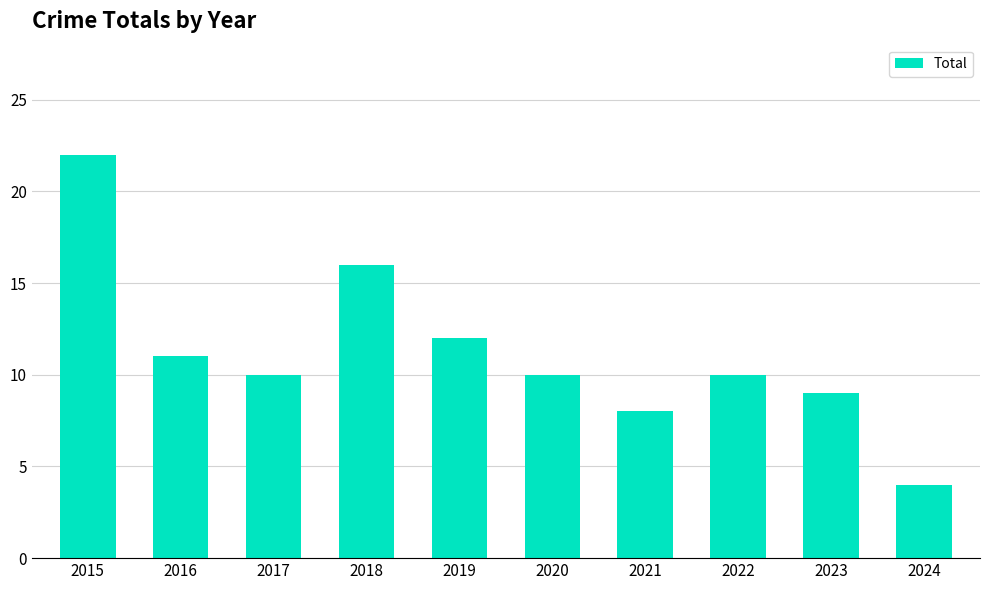

Reading right to left, what are all the values shown in this chart?

4	9	10	8	10	12	16	10	11	22